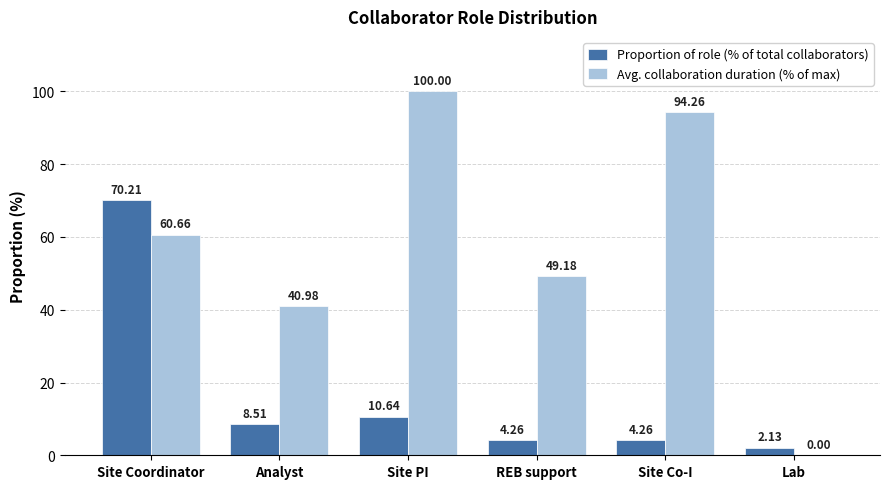

The value of Avg. collaboration duration (% of max) at Analyst is 41.0. True or false?

True